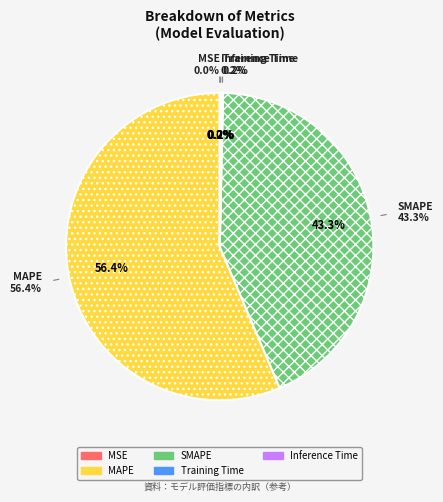

Rank the categories by value from lowest to highest.

MSE, Training Time, Inference Time, SMAPE, MAPE